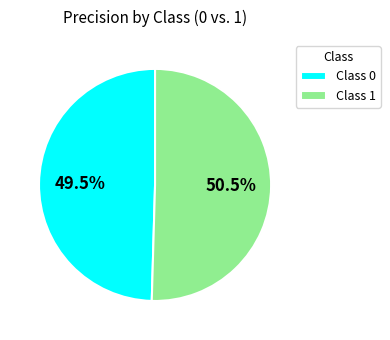

Do Class 0 and Class 1 together represent more than half of the pie?

Yes